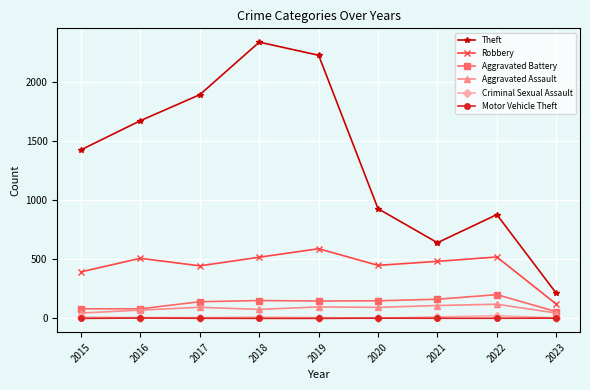

Where is the first local maximum for Robbery?

2016